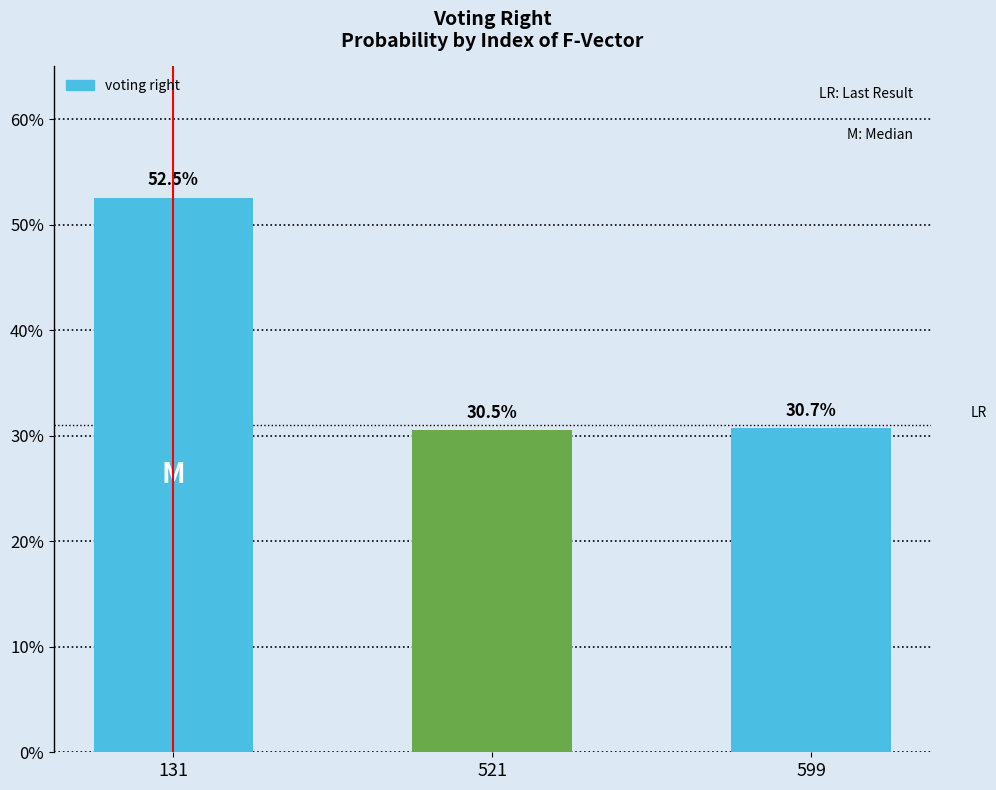

Reading left to right, list all the values displayed in this chart.

0.5	0.3	0.3